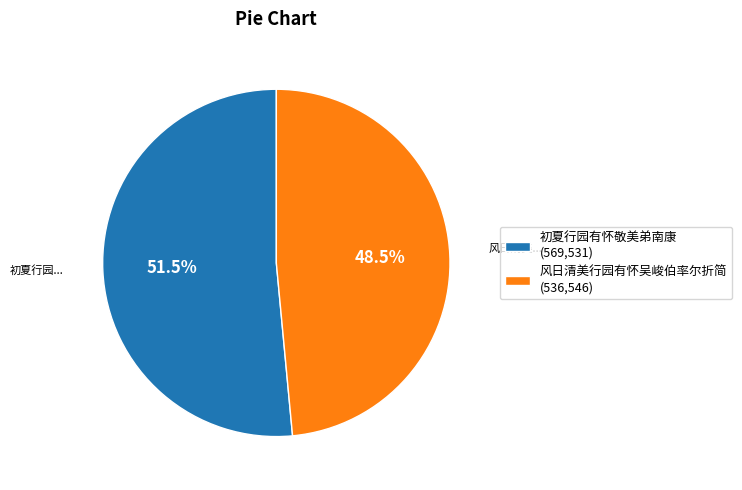

What percentage do 初夏行园有怀敬美弟南康 and 风日清美行园有怀吴峻伯率尔折简 together represent?

100.0%